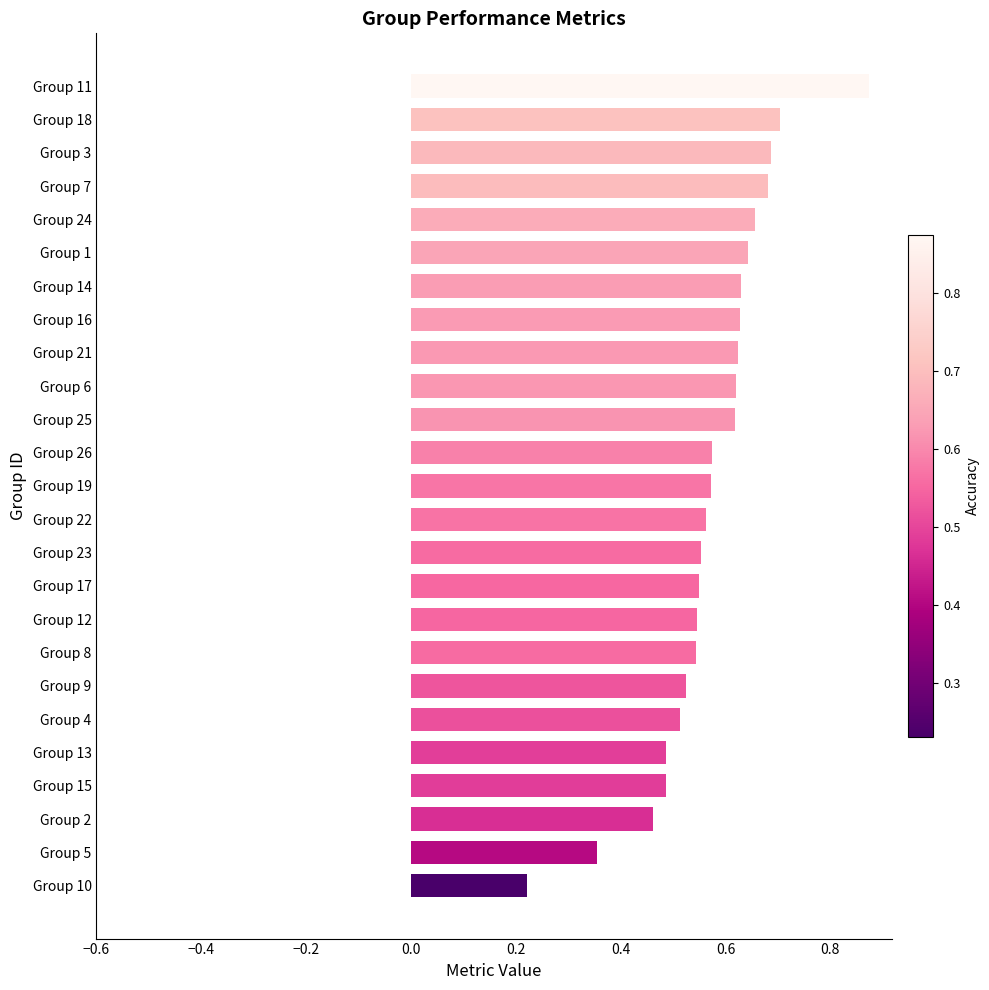

The value at Group 4 is 0.8. True or false?

False